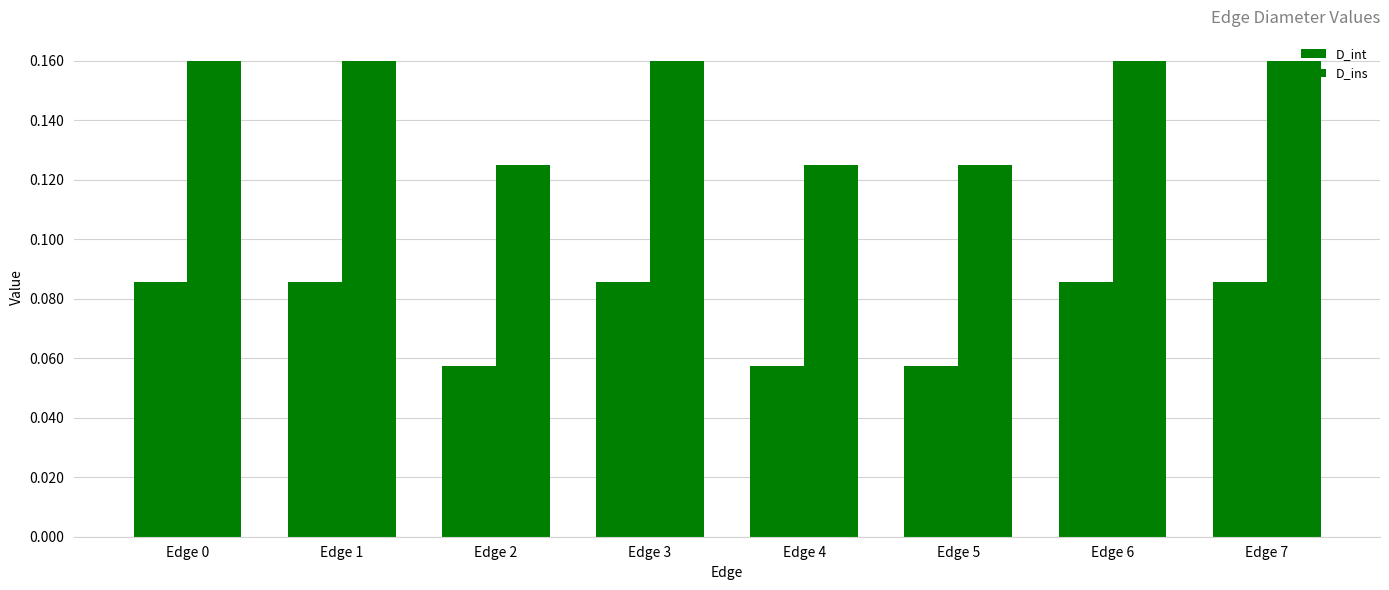

What is the sum of the D_int values at Edge 5 and Edge 3?

0.1